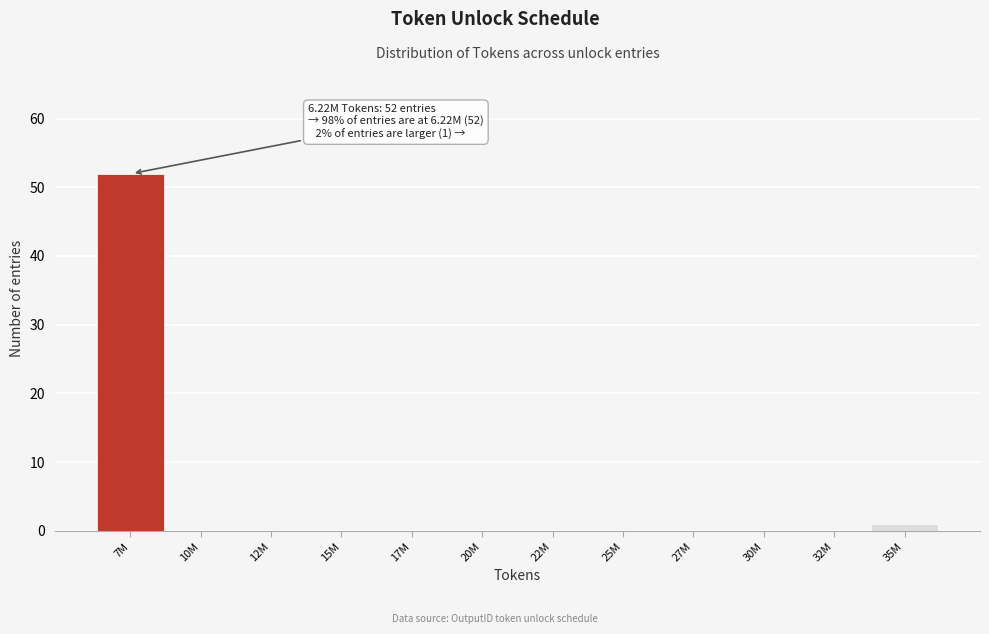

Reading left to right, list all the values displayed in this chart.

7M=52	10M=0	12M=0	15M=0	17M=0	20M=0	22M=0	25M=0	27M=0	30M=0	32M=0	35M=1